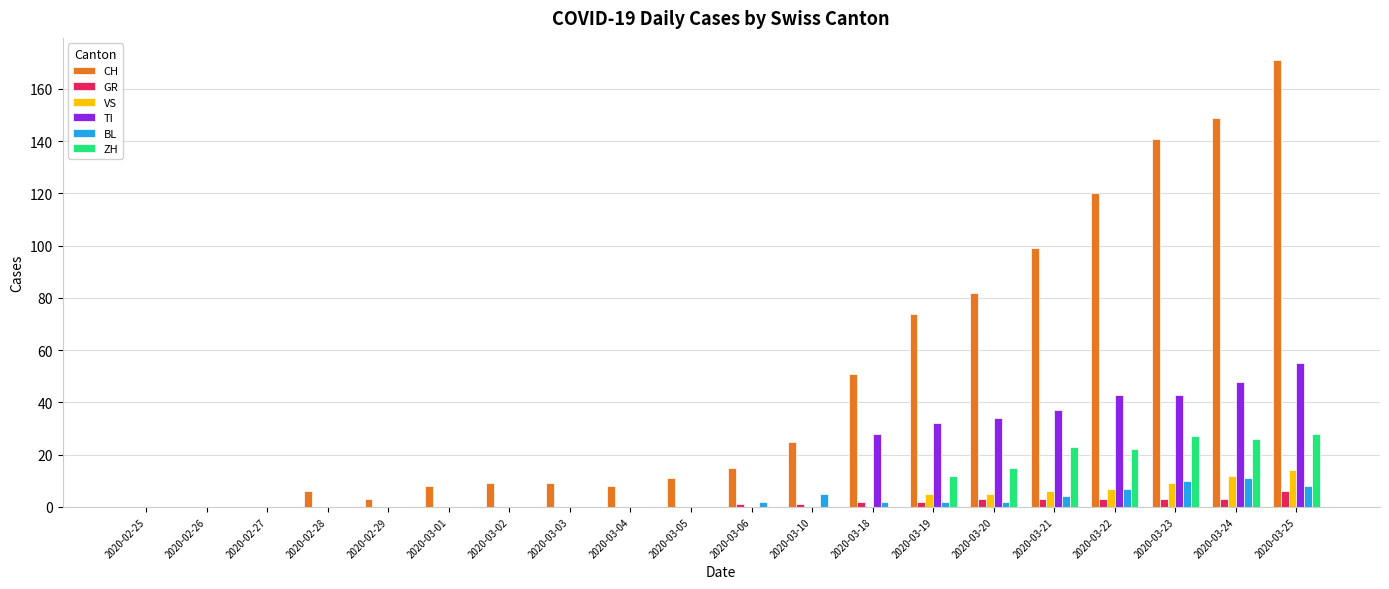

True or false: TI has a value of 43 at 2020-03-22.

True